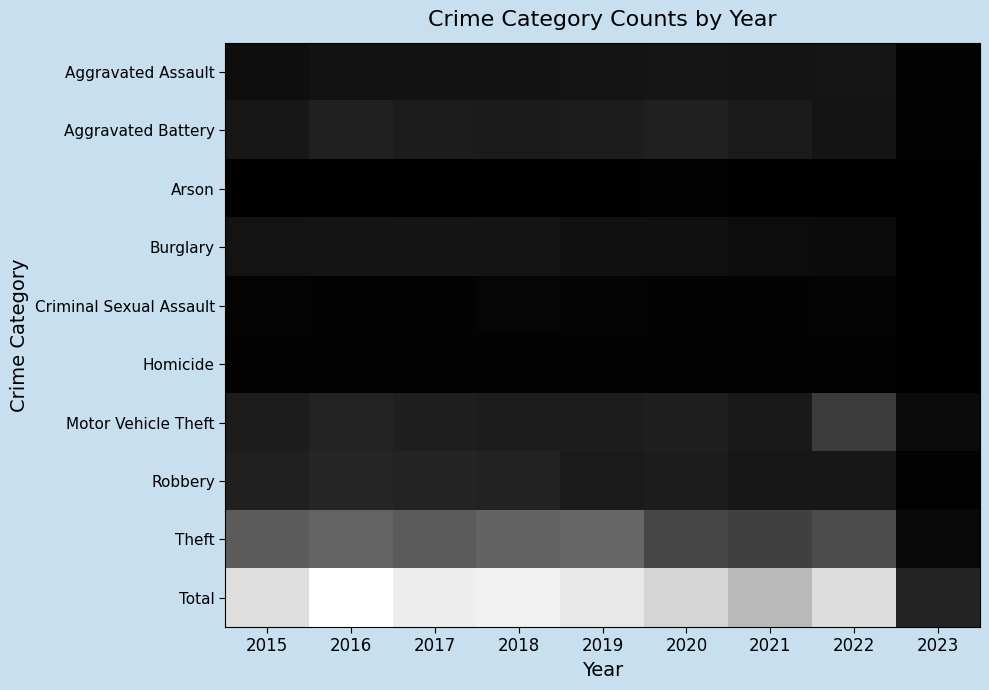

At 2015, list the series in order from largest to smallest.

Total, Theft, Robbery, Motor Vehicle Theft, Aggravated Battery, Burglary, Aggravated Assault, Criminal Sexual Assault, Homicide, Arson